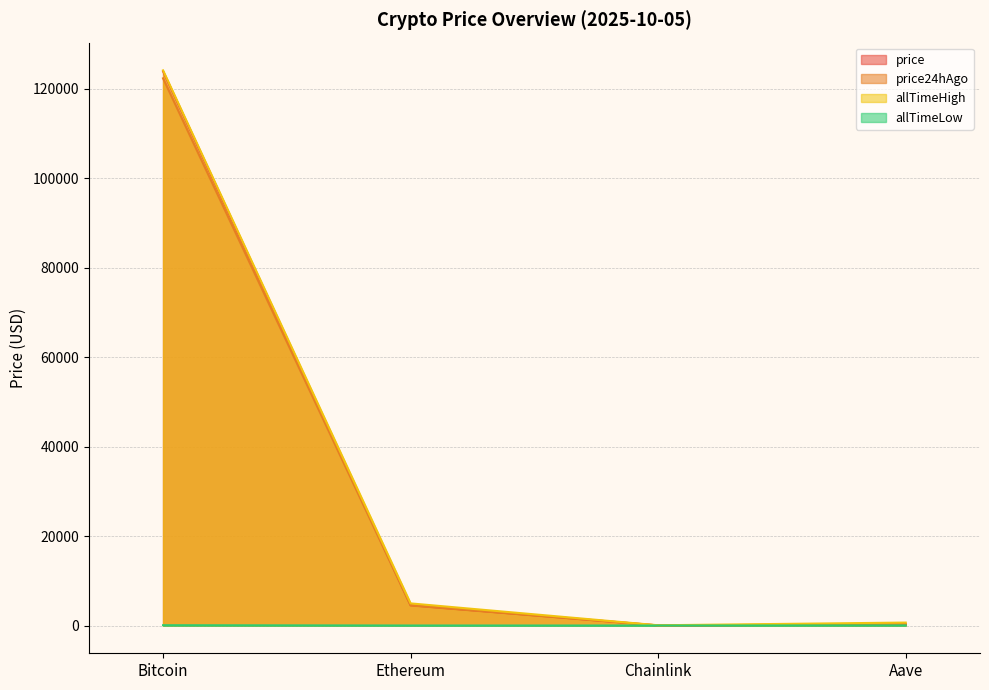

Does the chart display data point markers on the line(s)?

No